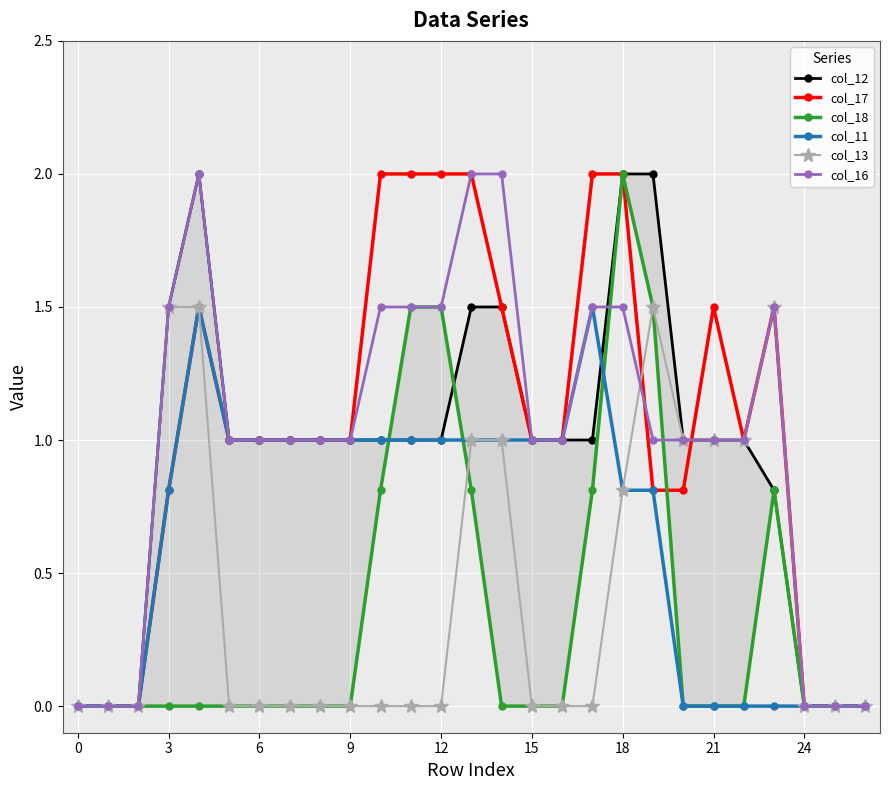

What is the label of the 12th point from the right?

15